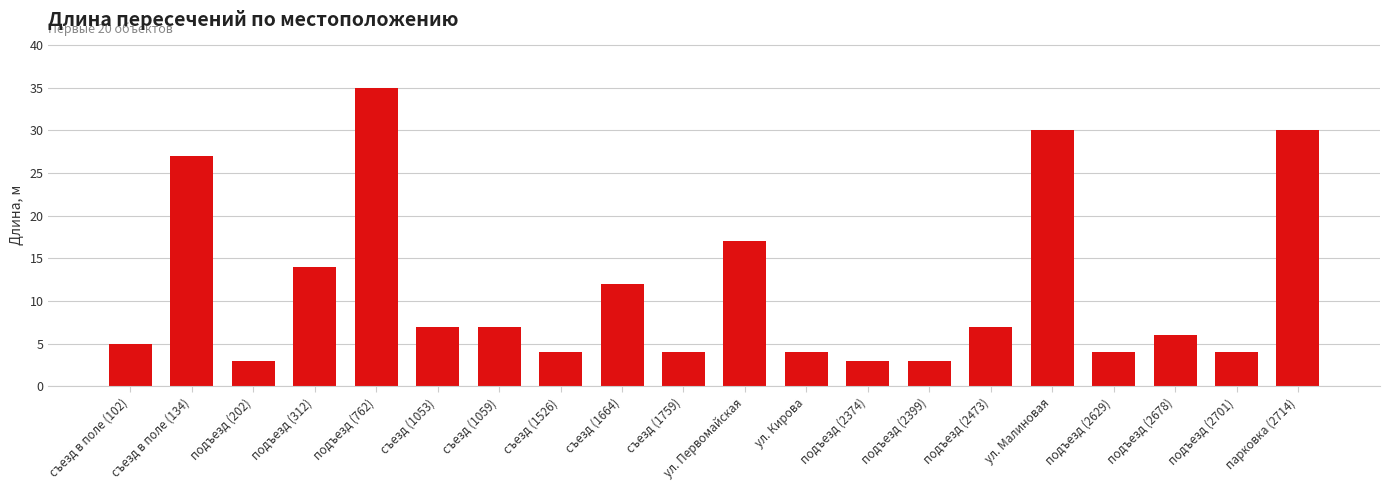

What position from the right is подъезд (2473)?

6